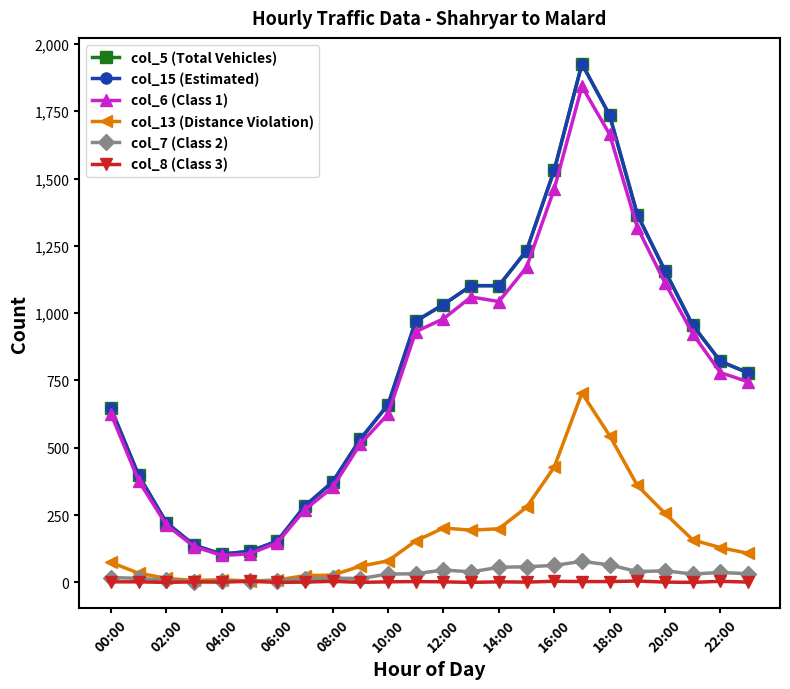

Does the chart have visible grid lines?

No